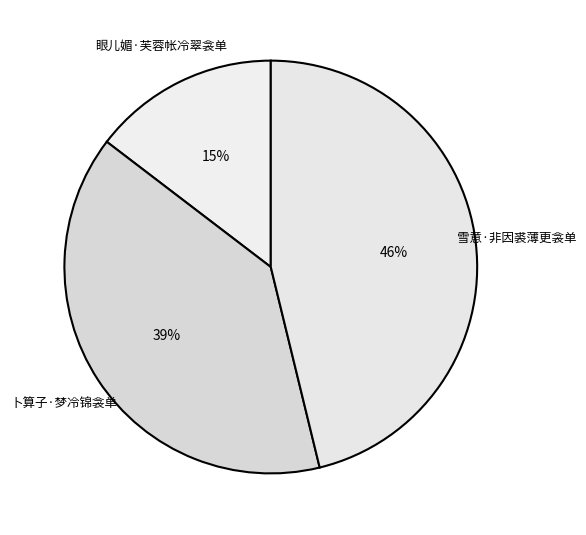

Combined, do 雪意·非因裘薄更衾单 and 卜算子·梦冷锦衾单 account for over 50%?

Yes